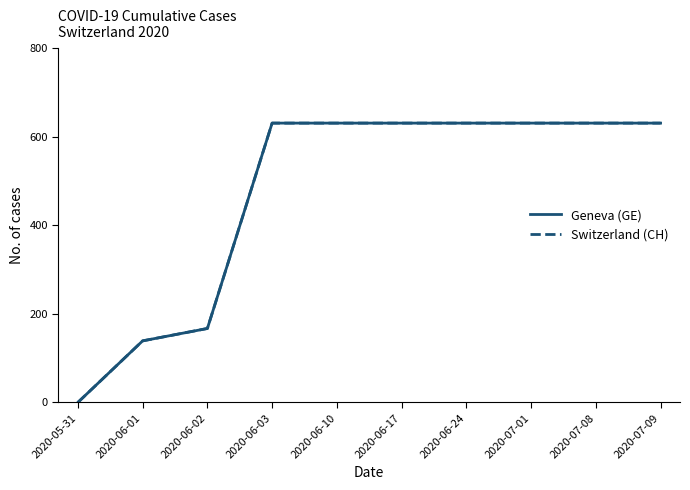

Reading left to right, what are all the values shown in this chart?

Geneva (GE): 2020-05-31=0	2020-06-01=139	2020-06-02=167	2020-06-03=631	2020-06-10=631	2020-06-17=631	2020-06-24=631	2020-07-01=631	2020-07-08=631	2020-07-09=631
Switzerland (CH): 2020-05-31=0	2020-06-01=139	2020-06-02=167	2020-06-03=631	2020-06-10=631	2020-06-17=631	2020-06-24=631	2020-07-01=631	2020-07-08=631	2020-07-09=631